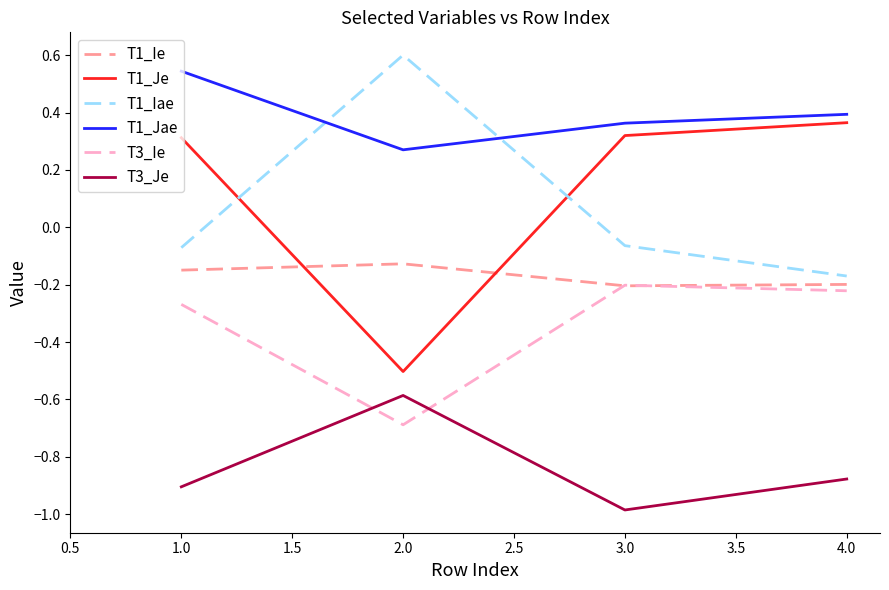

What are all the series names shown in the legend?

T1_Ie, T1_Je, T1_Iae, T1_Jae, T3_Ie, T3_Je